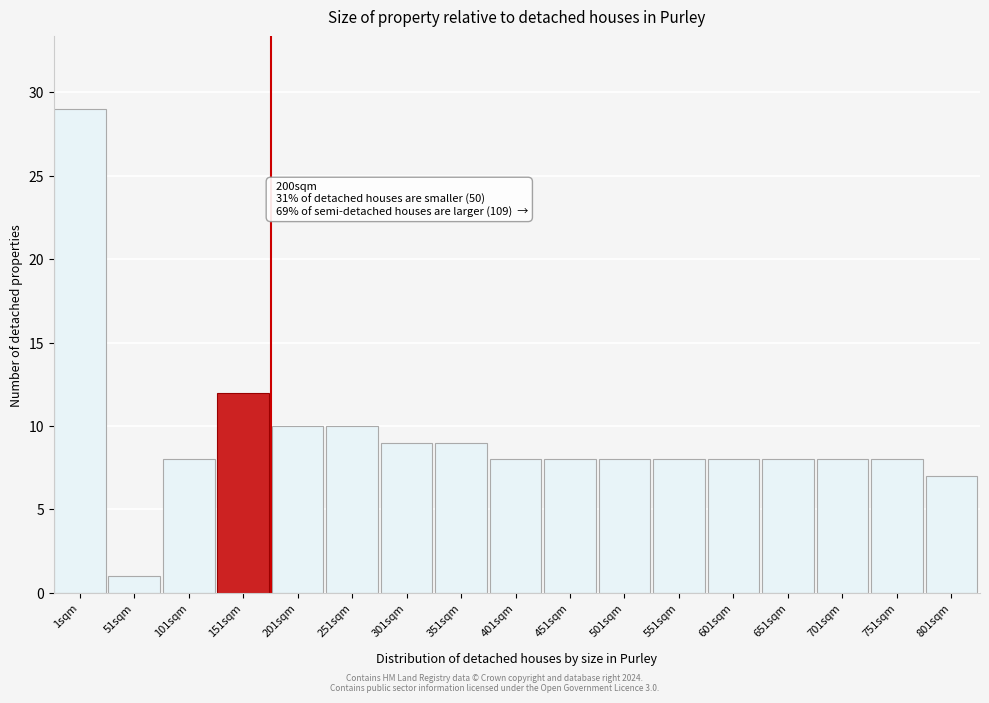

Reading right to left, list all the values displayed in this chart.

7	8	8	8	8	8	8	8	8	9	9	10	10	12	8	1	29